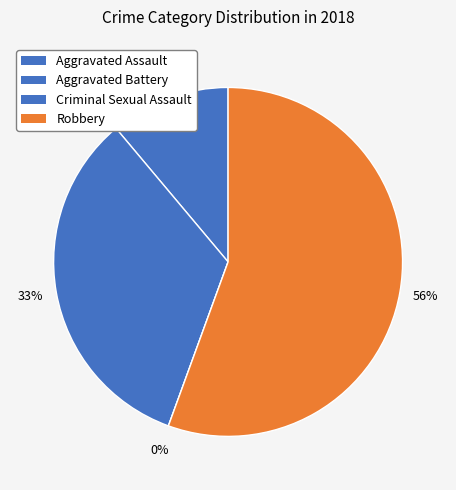

How many slices are in this pie chart?

4